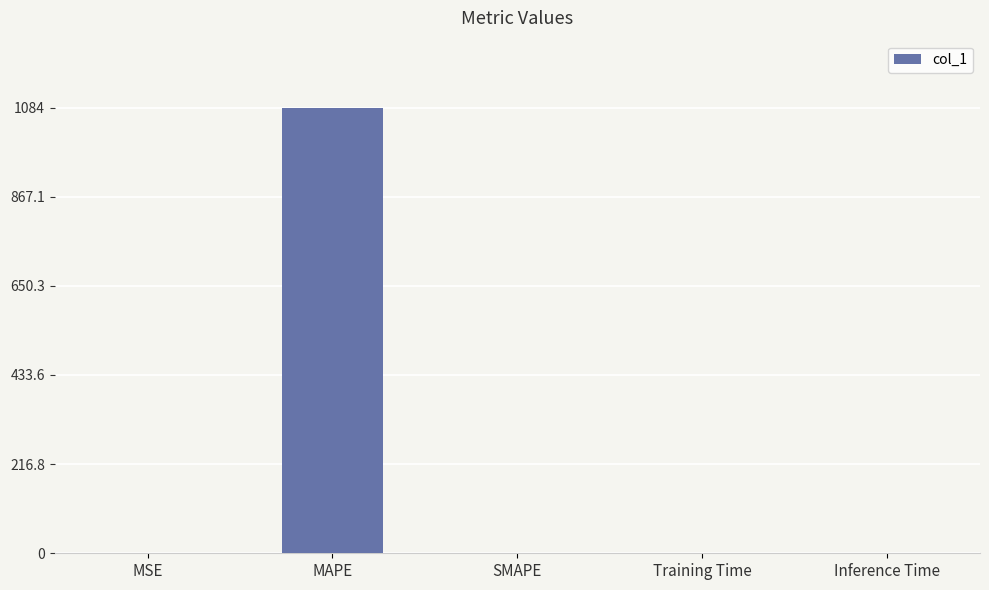

What is the greatest value displayed?

1083.9